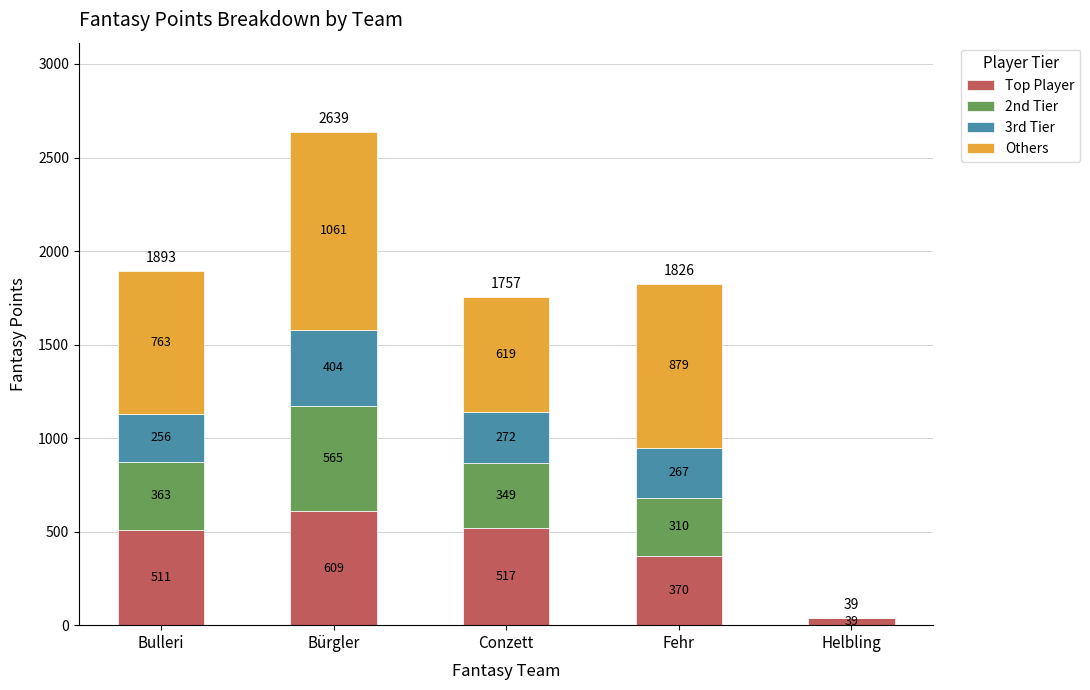

True or false: Top Player has a value of 511 at Bulleri.

True